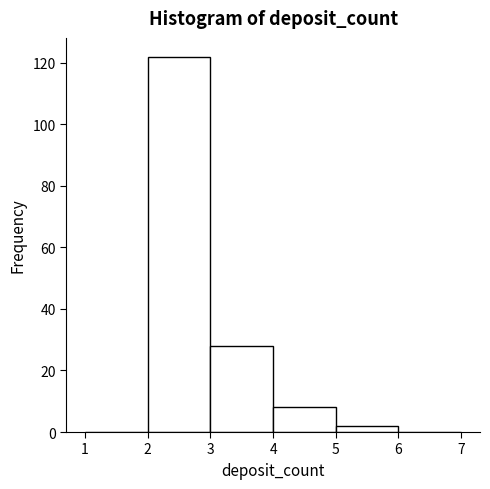

Which range on the x-axis has the tallest bar?

2 to 3